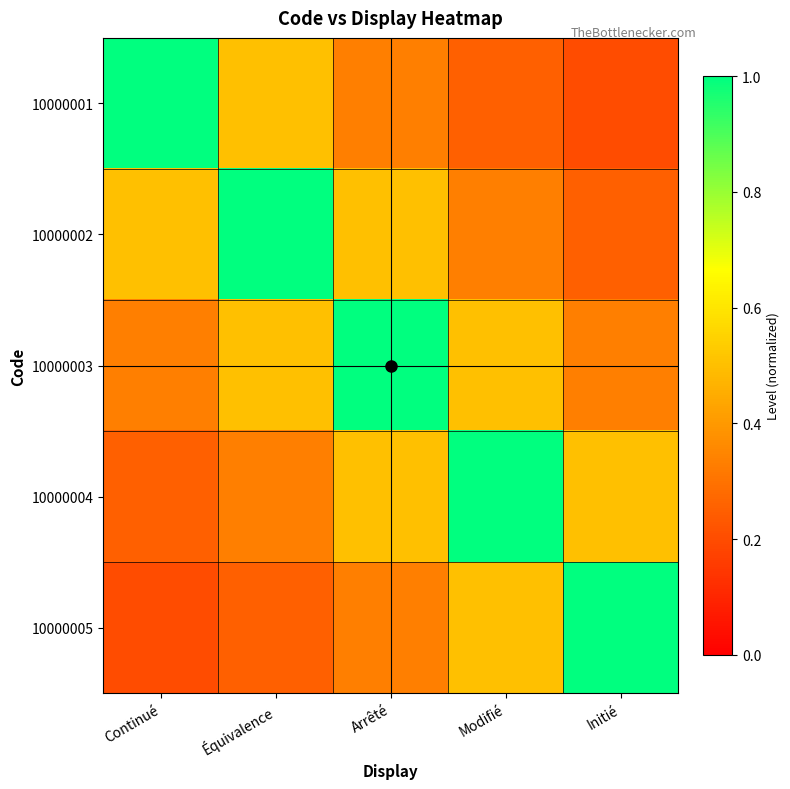

Which series has the largest range (max minus min)?

10000001